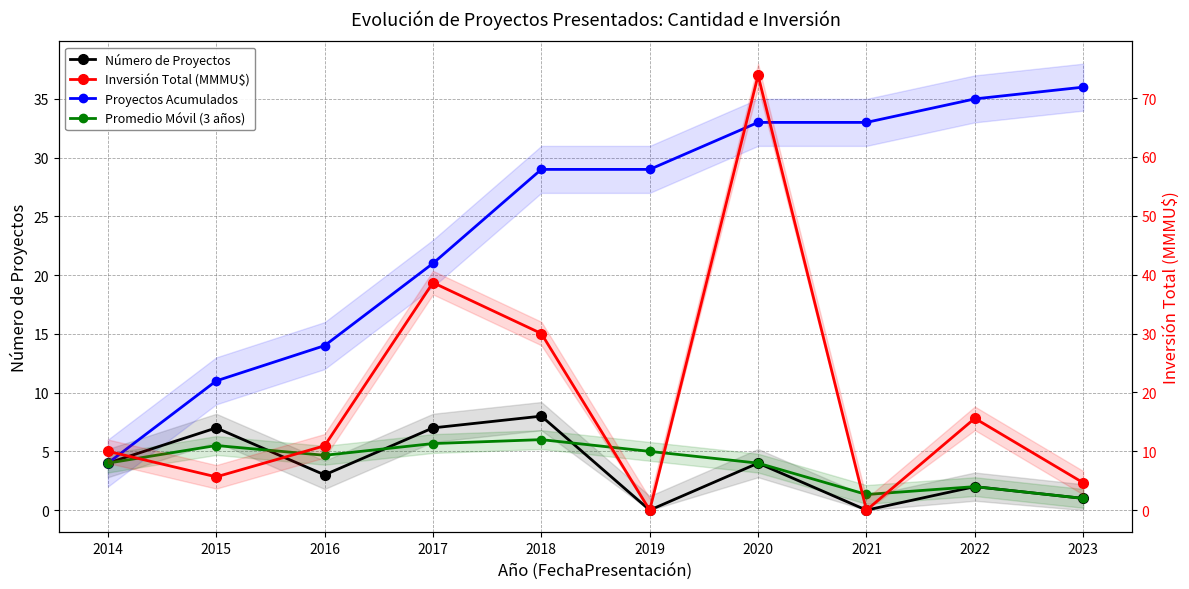

True or false: Inversión Total (MMMU$) has a value of 4.7 at 2023.

True